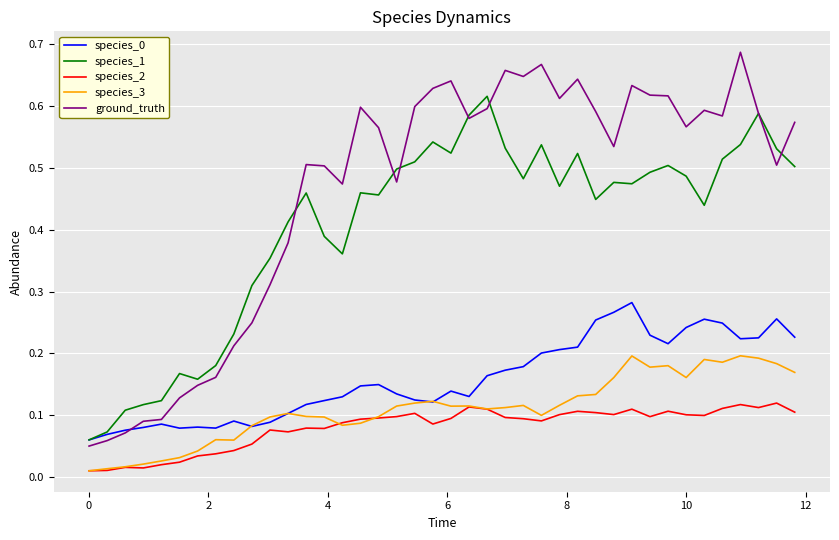

Which series has the largest total across all categories?

ground_truth